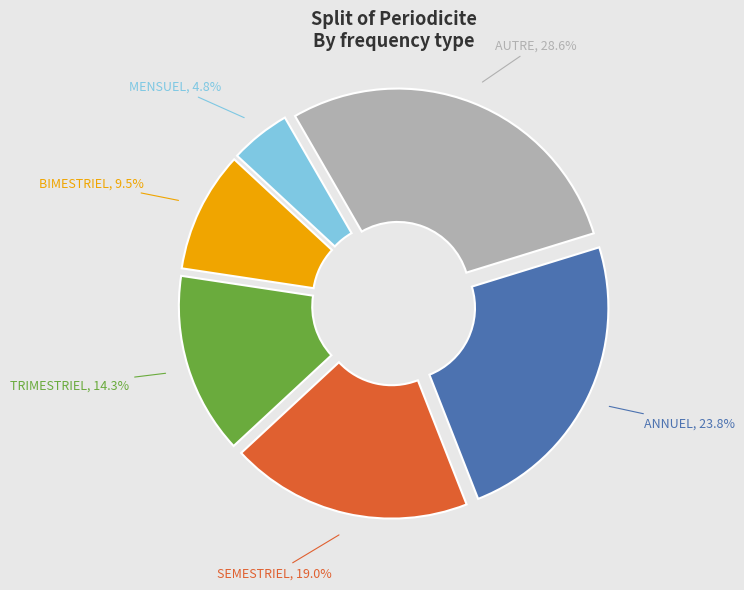

To the nearest percent, what is the difference between the largest and smallest slice percentages?

24%